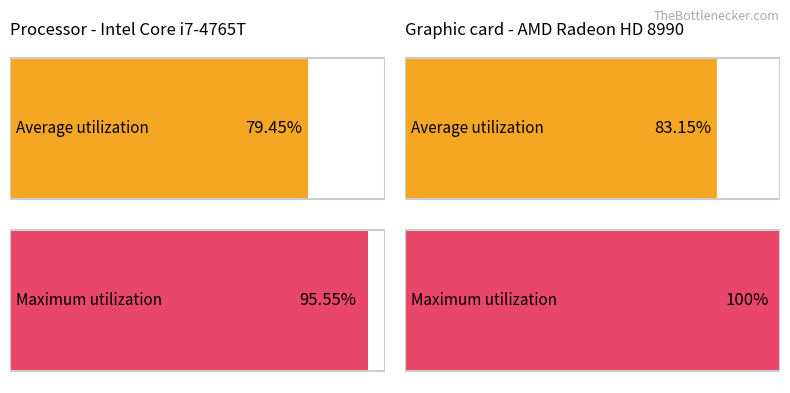

How many series are shown in this chart?

2